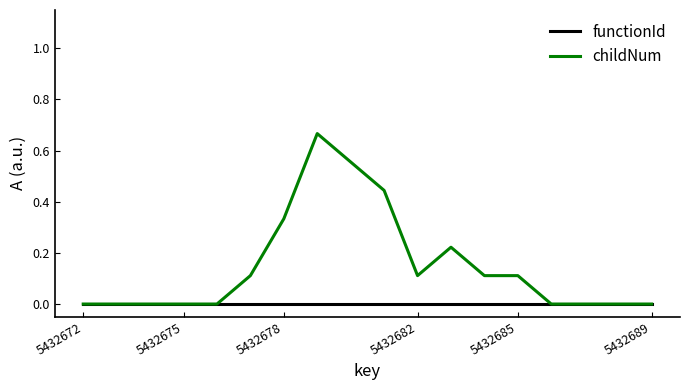

Which series has the largest range (max minus min)?

childNum